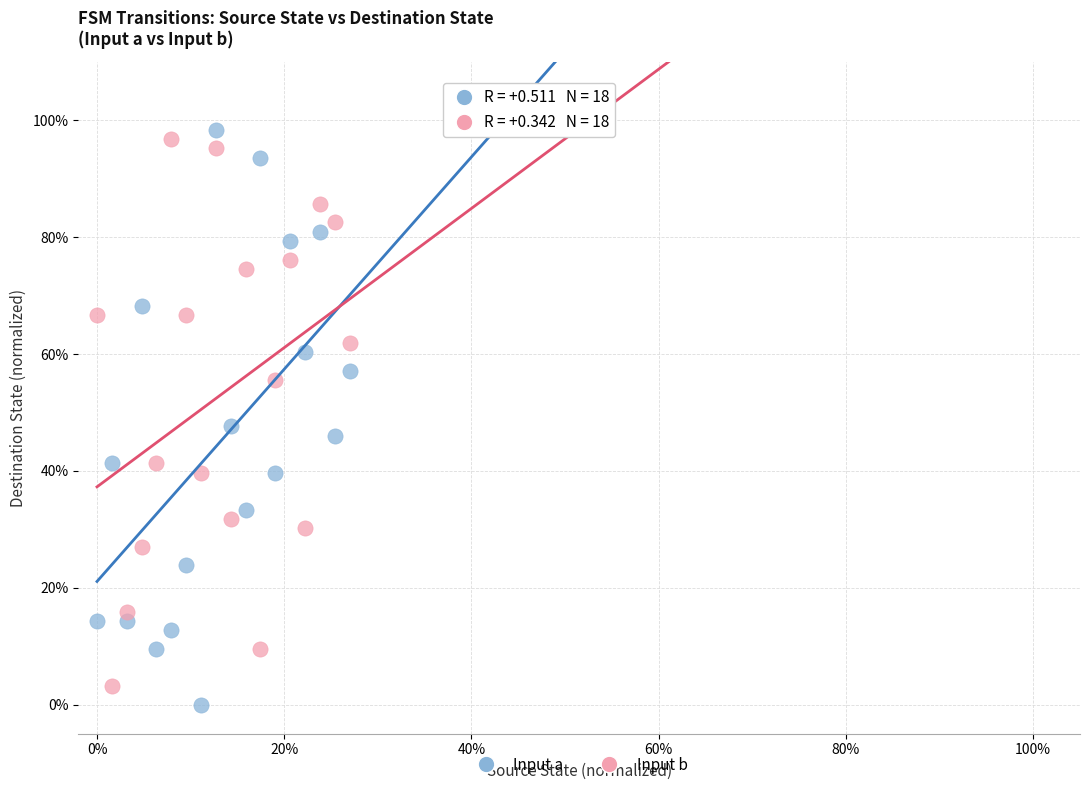

Which series reaches the minimum Y coordinate?

Input a